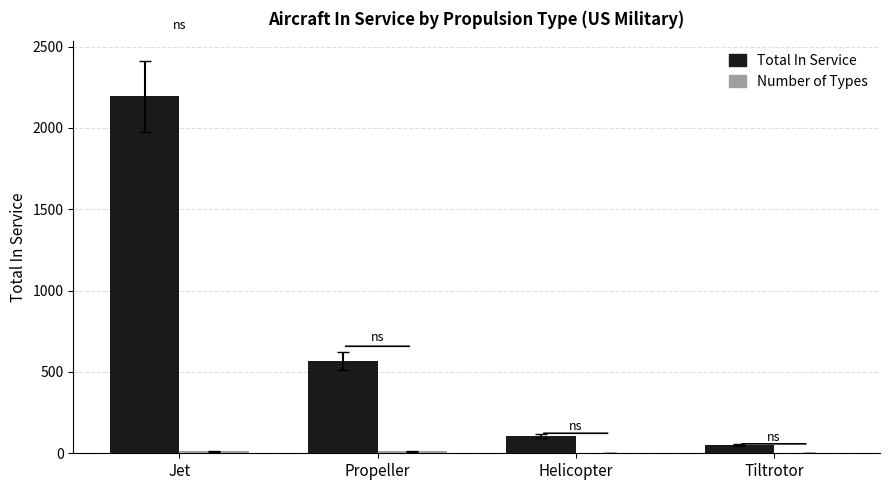

What is the greatest value displayed?

2193